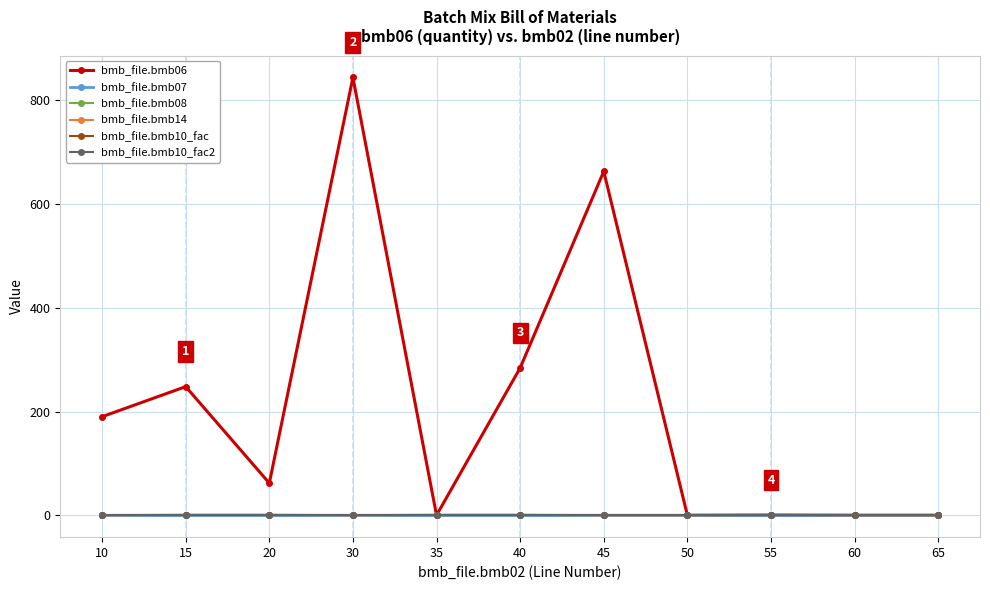

Is this an area chart (filled region under the line)?

No